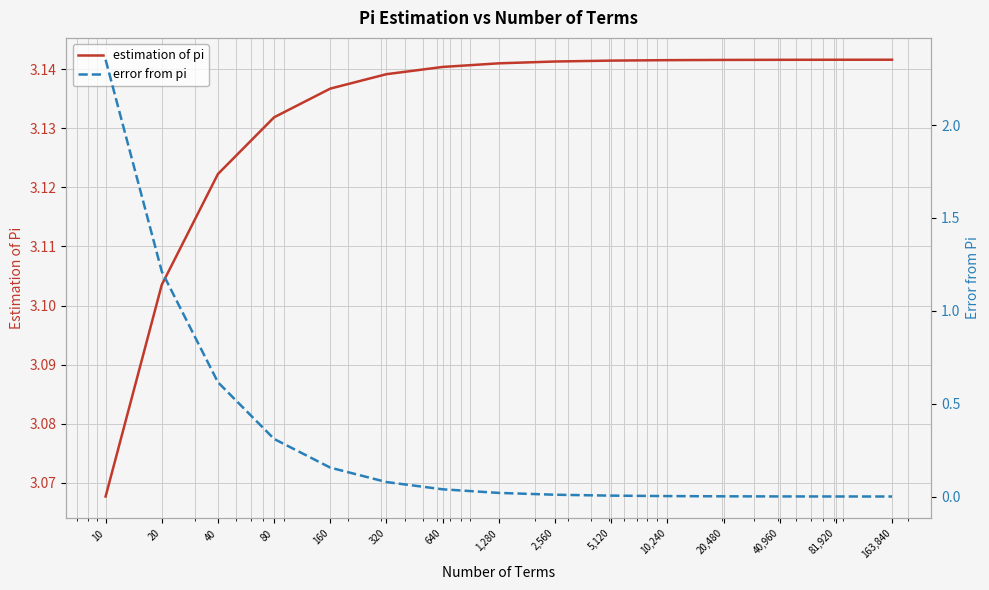

Between 10 and 40, which series saw the biggest shift?

error from pi